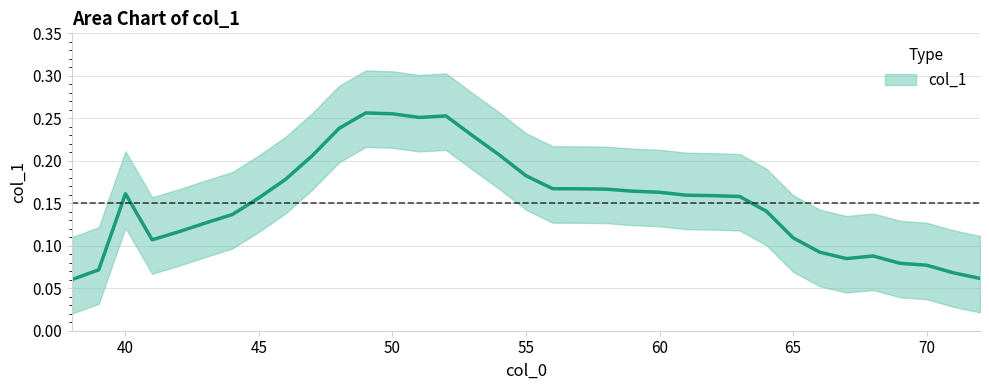

What is the difference between the second highest and minimum values?

0.2